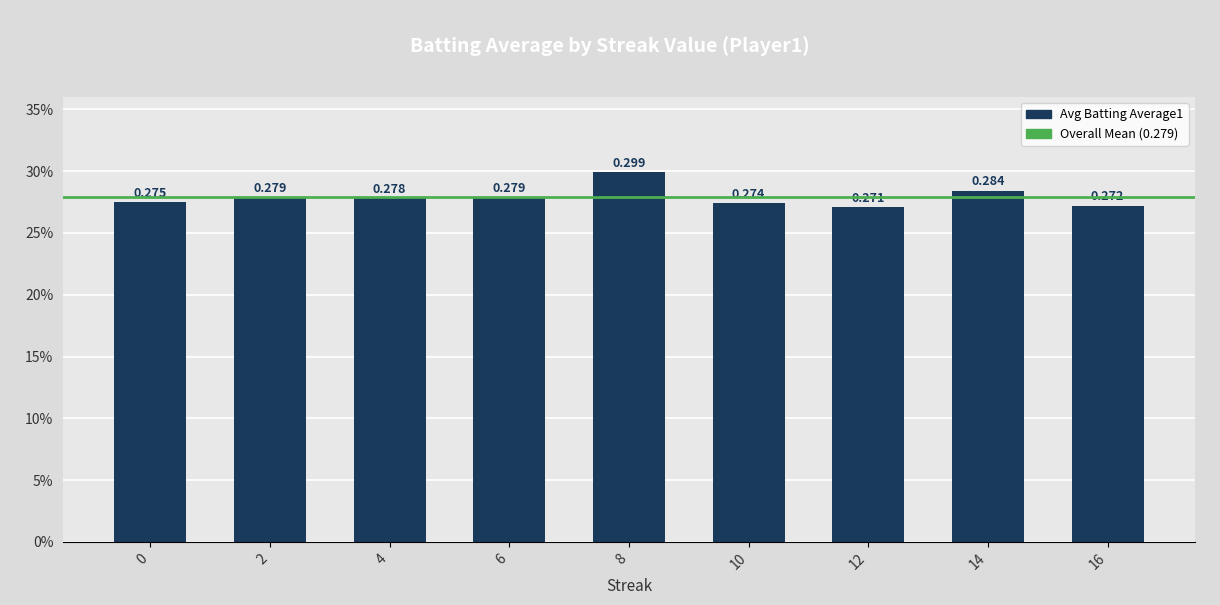

True or false: the data shows 0.3 at 12.

True